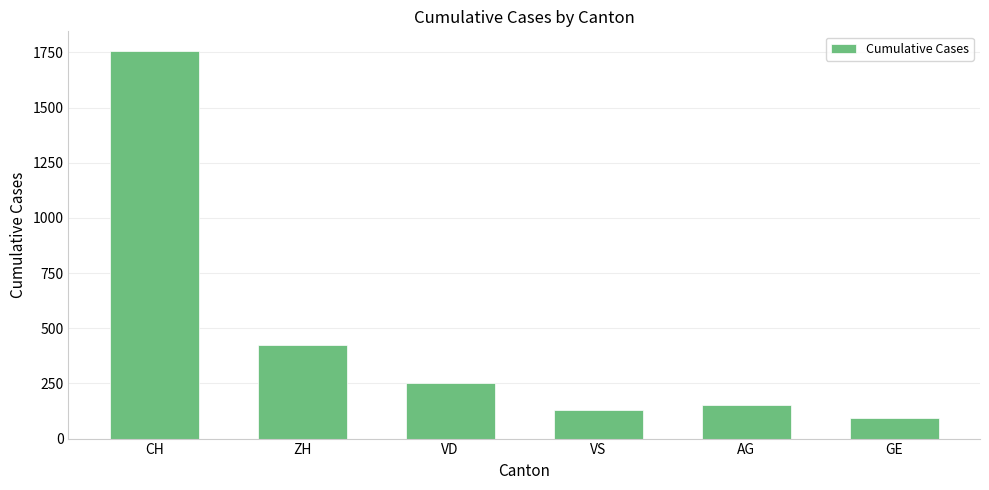

Rank the categories by value from highest to lowest.

CH, ZH, VD, AG, VS, GE